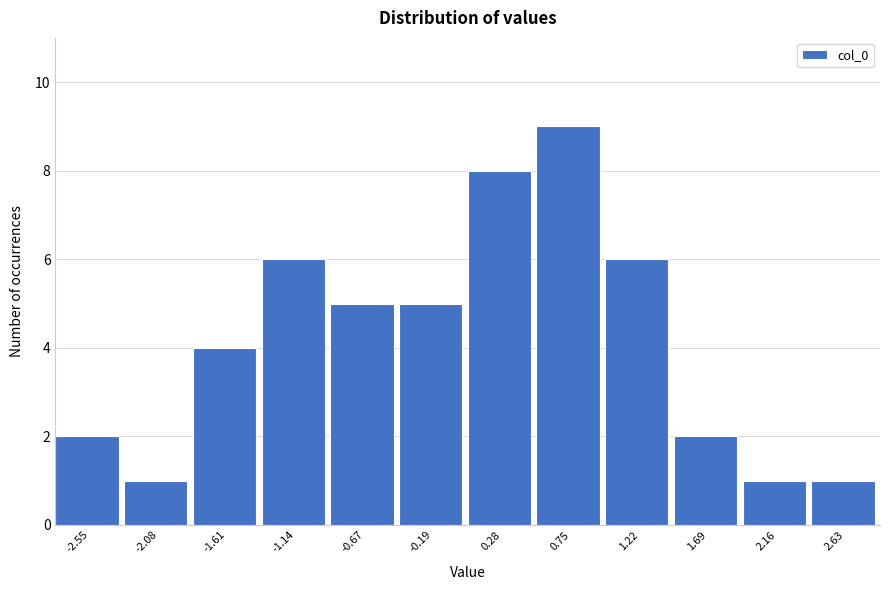

Reading left to right, list every bar in this chart as the range it spans on the x-axis followed by its height. Neither the bar edges nor the heights are printed on the chart, so give them approximately, as read against the axes.

-2.80 to -2.30: 2
-2.30 to -1.85: 1
-1.85 to -1.35: 4
-1.35 to -0.90: 6
-0.90 to -0.45: 5
-0.45 to 0.05: 5
0.05 to 0.50: 8
0.50 to 1.00: 9
1.00 to 1.45: 6
1.45 to 1.95: 2
1.95 to 2.40: 1
2.40 to 2.85: 1